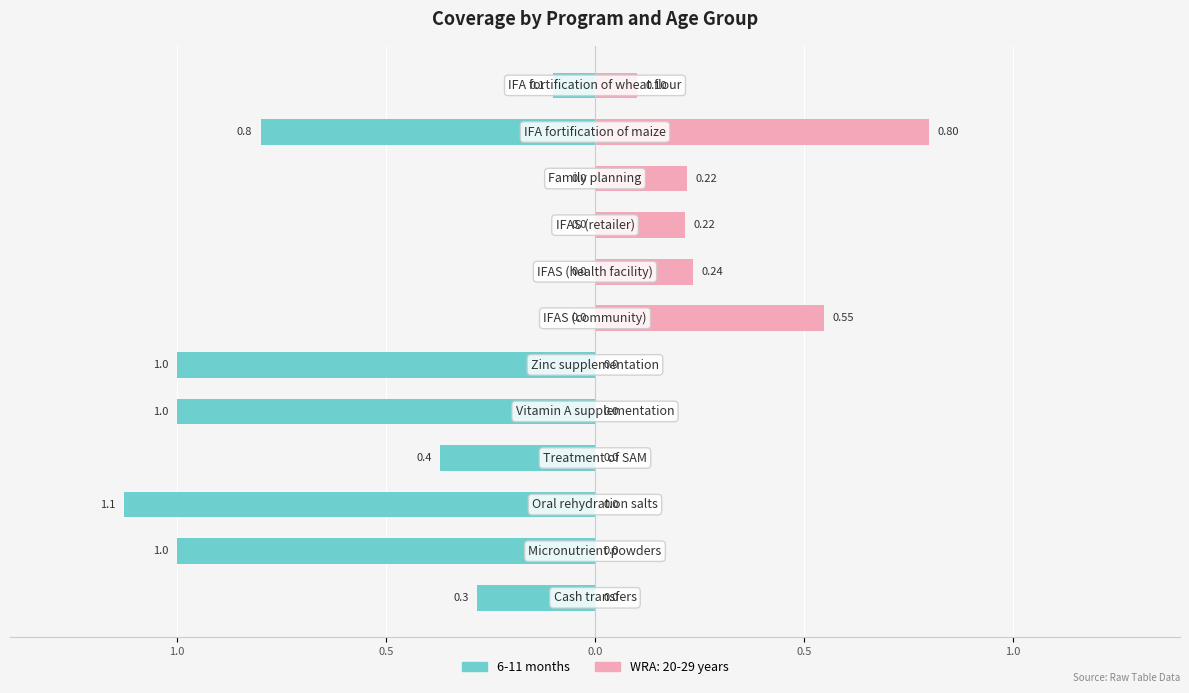

Where is the data nearest to the value 0?

6